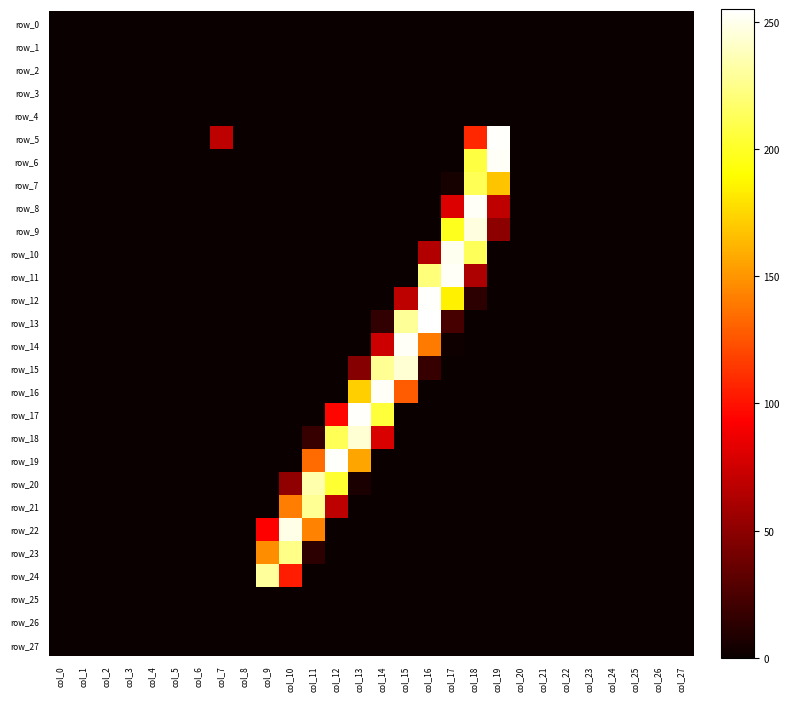

Rank the categories by row_13 value from highest to lowest.

col_16, col_15, col_17, col_14, col_0, col_1, col_2, col_3, col_4, col_5, col_6, col_7, col_8, col_9, col_10, col_11, col_12, col_13, col_18, col_19, col_20, col_21, col_22, col_23, col_24, col_25, col_26, col_27